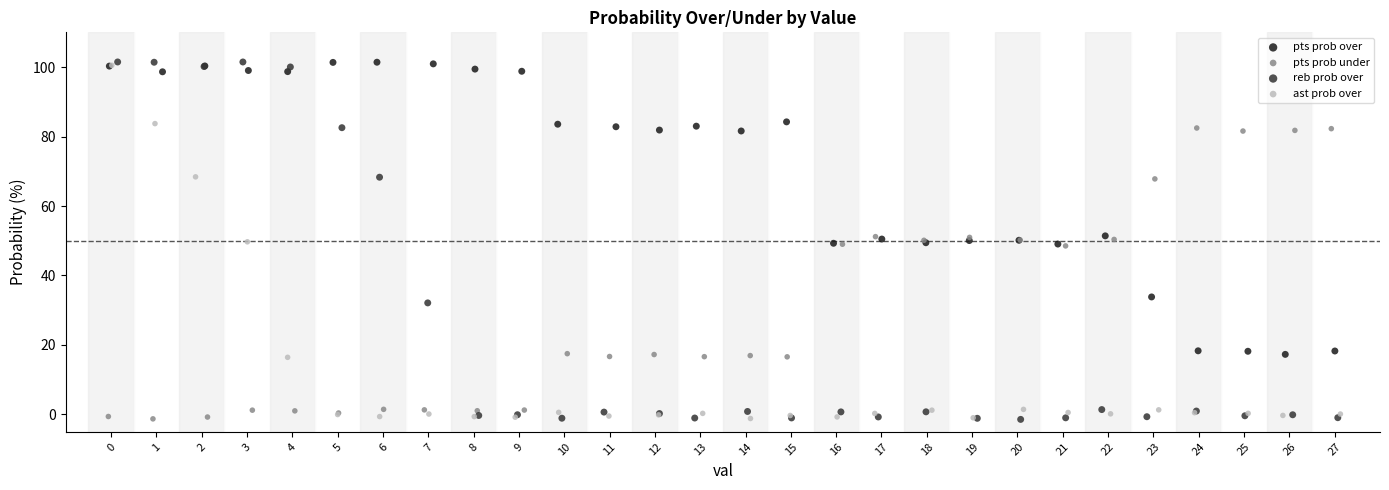

What are all the series names shown in the legend?

pts prob over, pts prob under, reb prob over, ast prob over